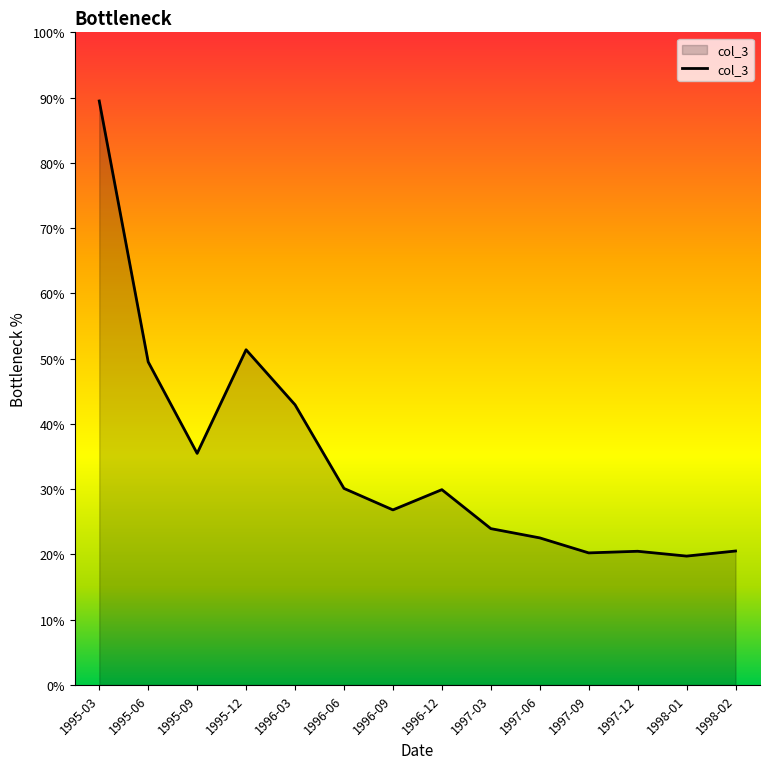

Which label corresponds to the largest value in the chart?

1995-03